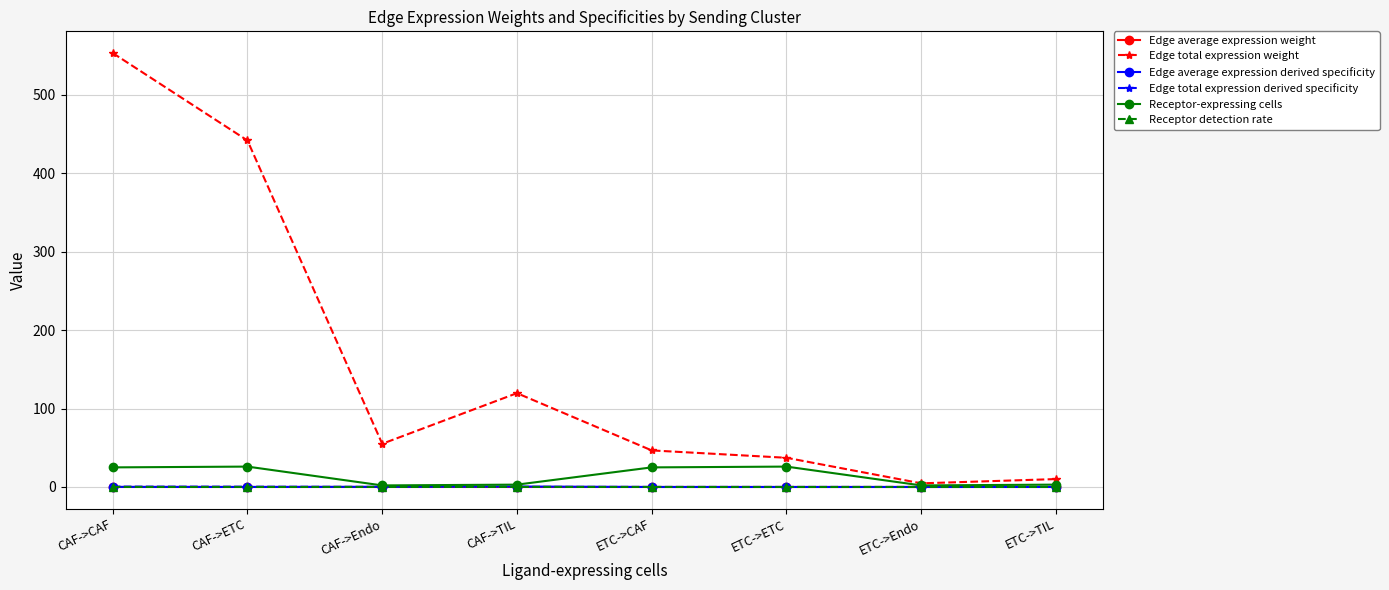

What is the difference between the maximum and minimum values in the Edge total expression weight series?

548.8